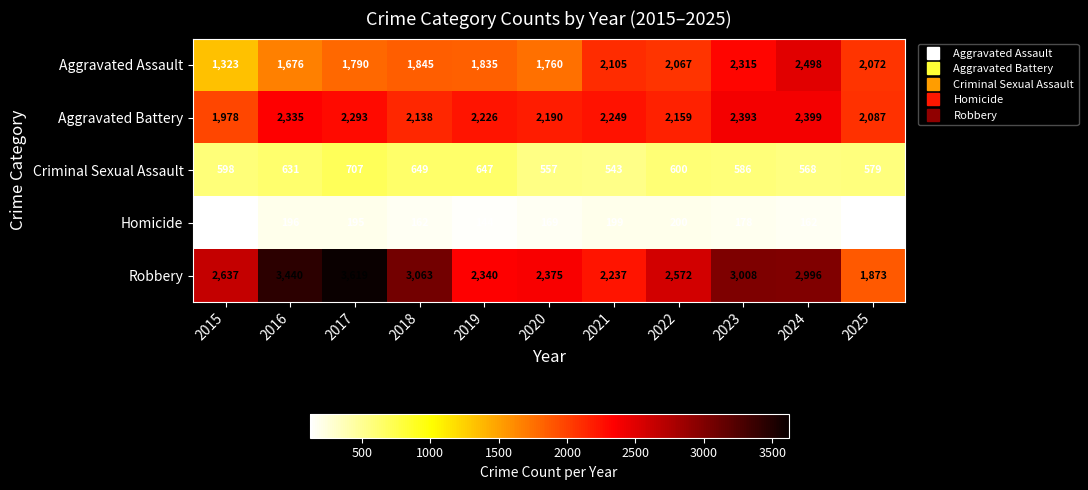

Count the number of data series in this chart.

5